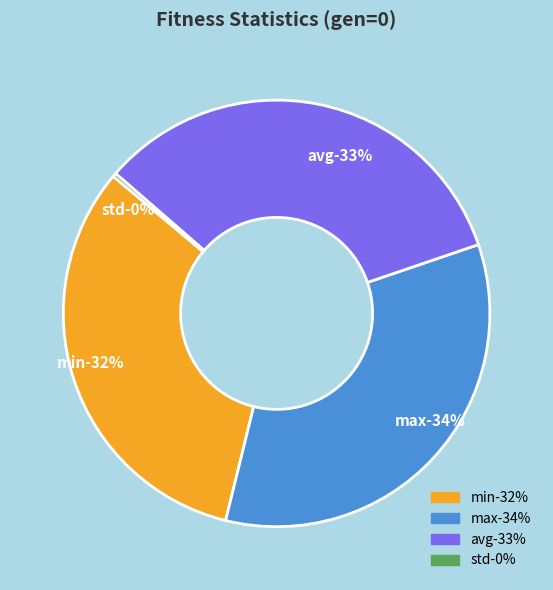

What is the change in value from min to avg?

+1.3